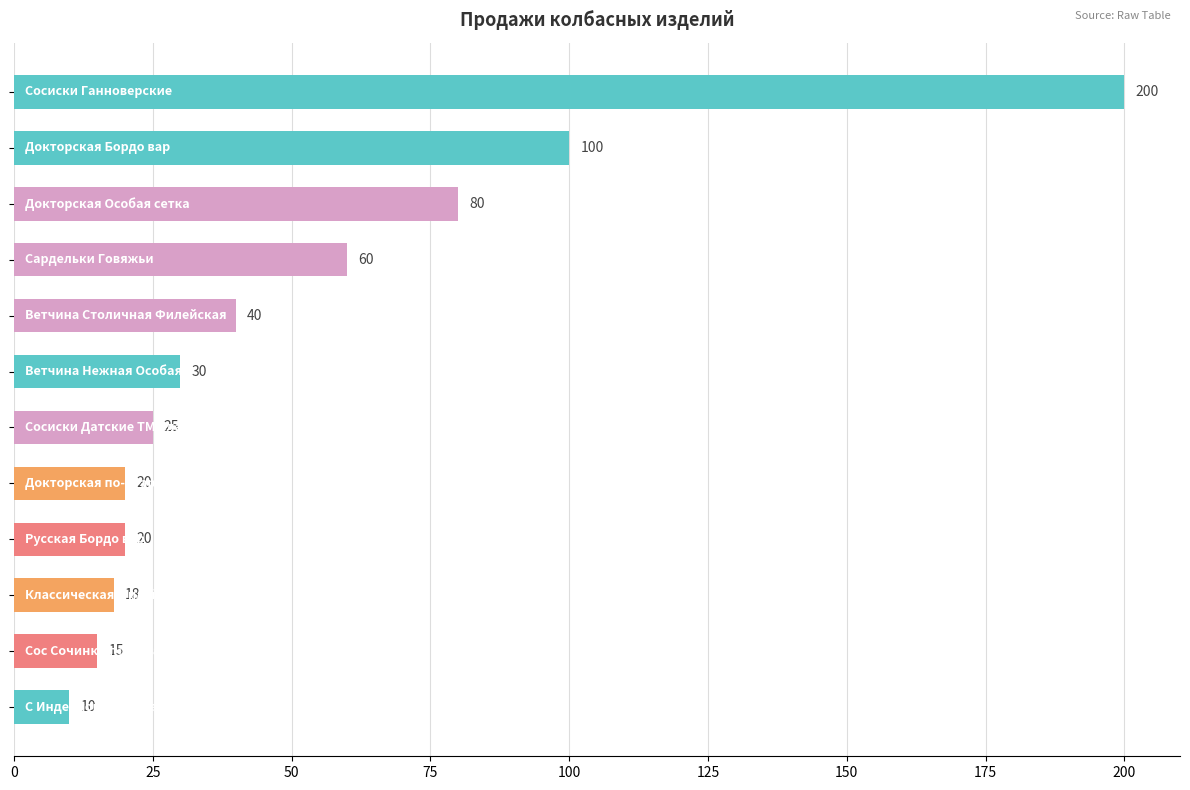

What is the sum of all values?

618